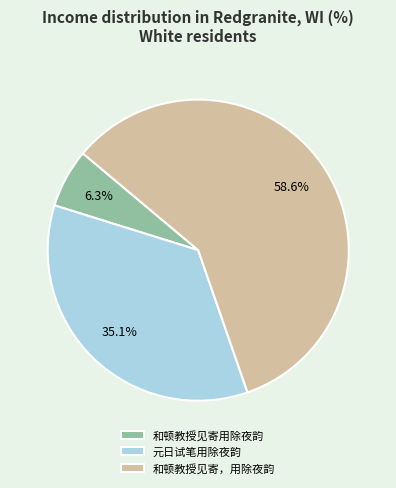

Which has a higher value, 和顿教授见寄用除夜韵 or 和顿教授见寄，用除夜韵?

和顿教授见寄，用除夜韵